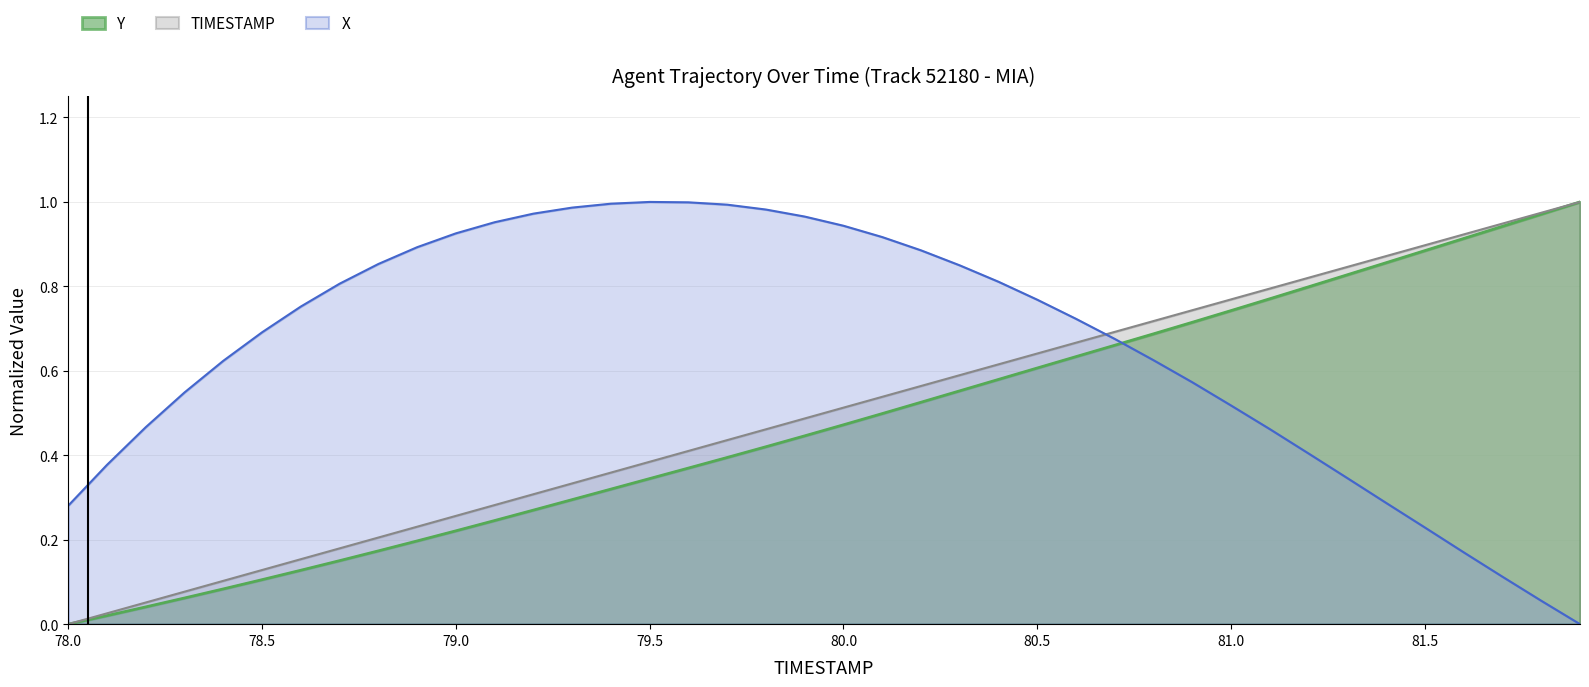

True or false: TIMESTAMP has more than 1 interior local peaks.

False